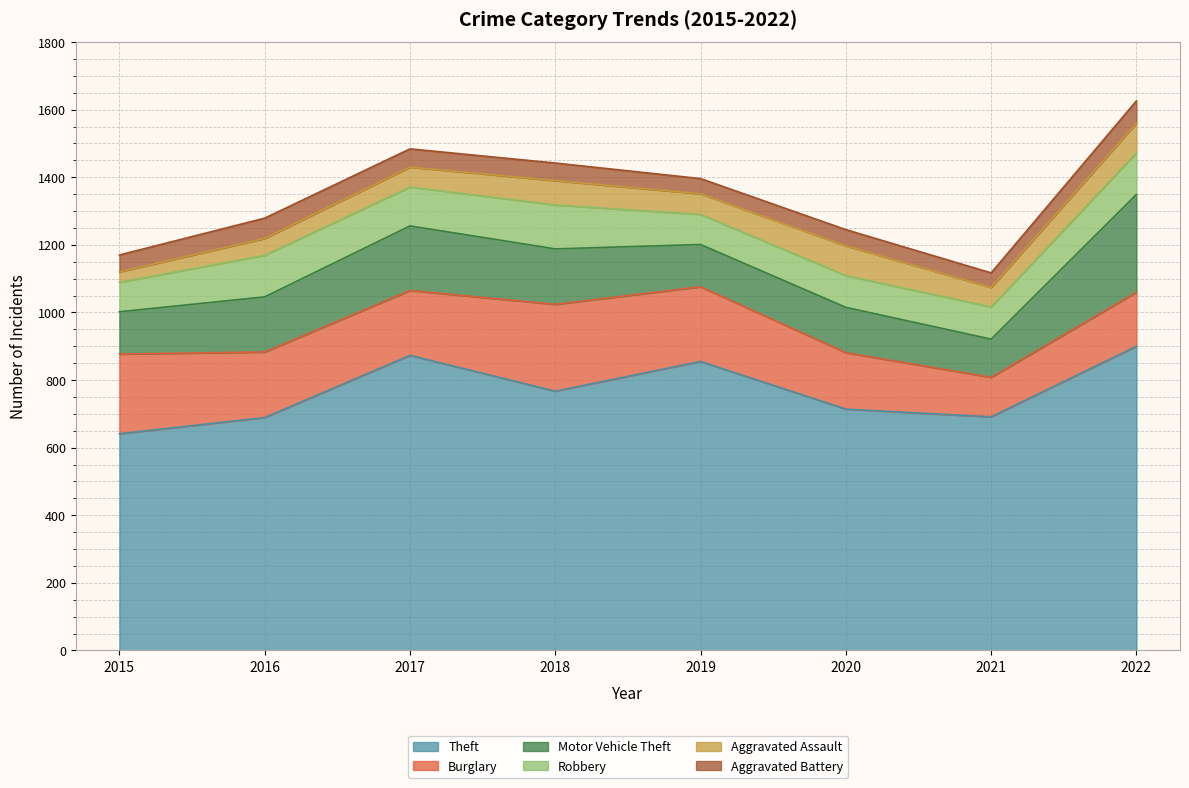

Read the Aggravated Assault value at 2021, to the nearest 5.

60